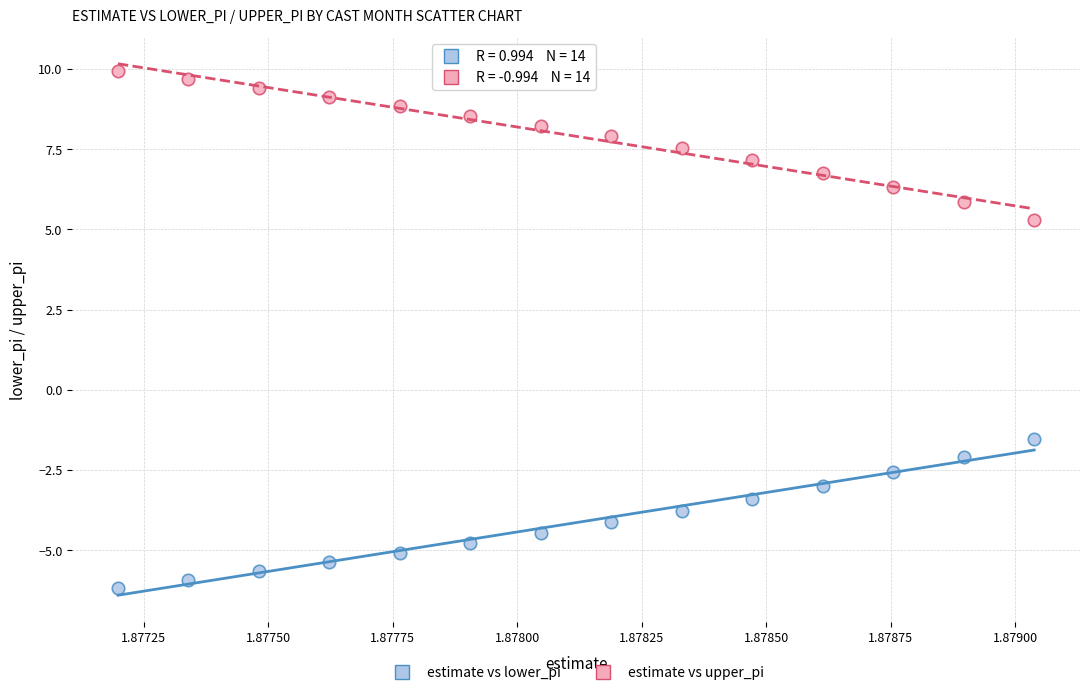

Across all data points, what is the range of Y values (max minus min)?

16.1